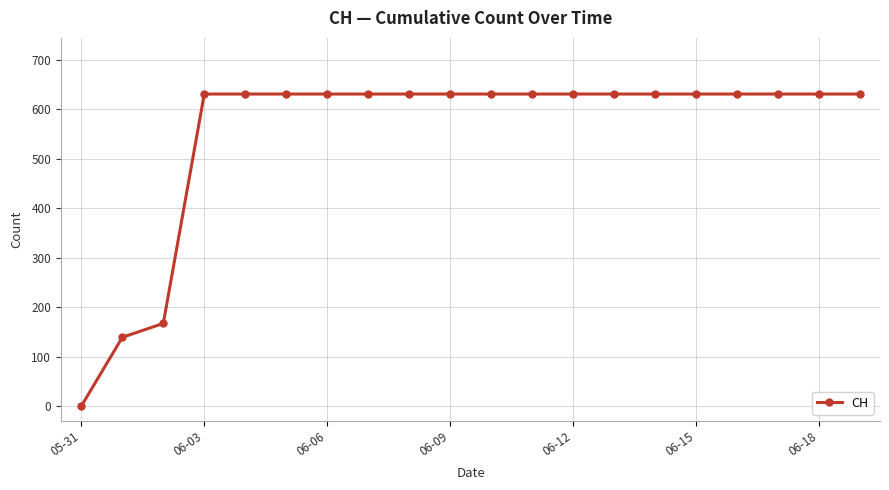

What is the greatest value displayed?

631